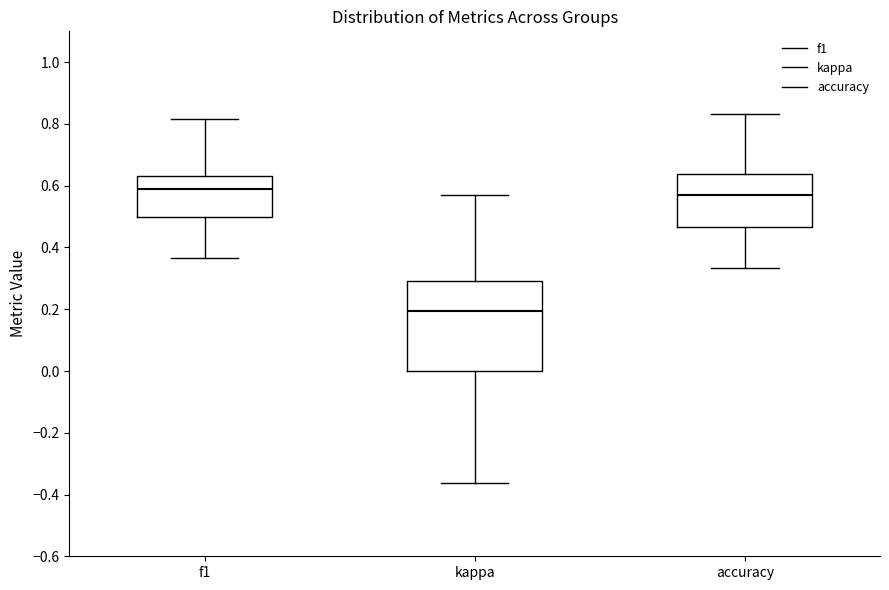

Reading left to right, transcribe this box plot: for each box, give where its median line is, the range the box spans, and where its two whiskers end, as read against the y-axis. The values are not printed on the chart, so give them approximately, as read against the axis.

f1: median 0.60, box 0.50 to 0.64, whiskers 0.36 to 0.82
kappa: median 0.20, box 0.00 to 0.30, whiskers -0.36 to 0.58
accuracy: median 0.58, box 0.46 to 0.64, whiskers 0.34 to 0.84